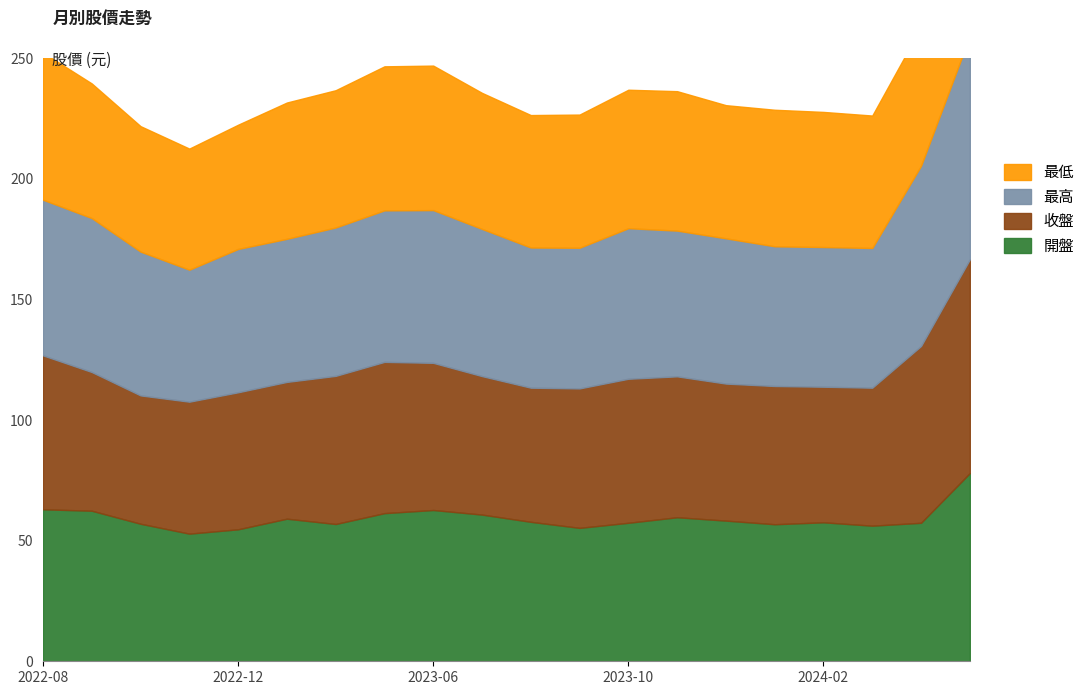

What is the smallest value displayed?

50.2